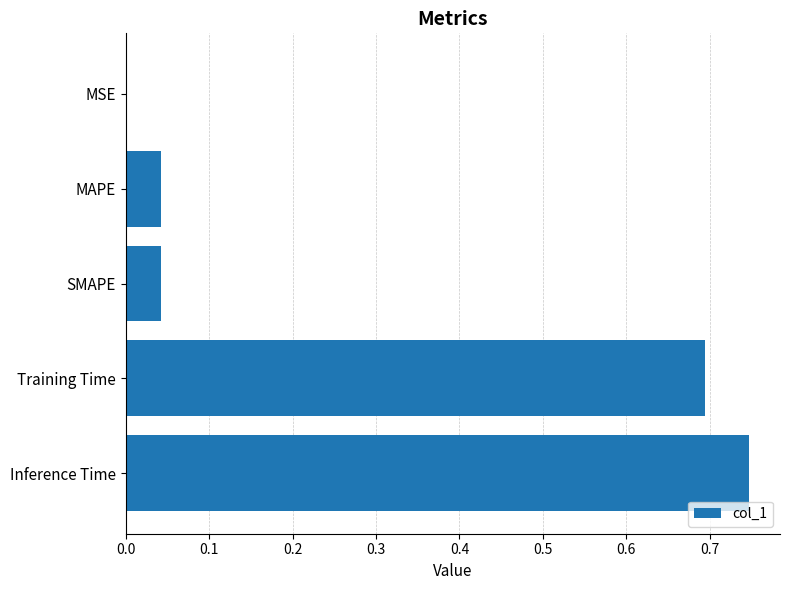

Which has a higher value, SMAPE or Inference Time?

Inference Time